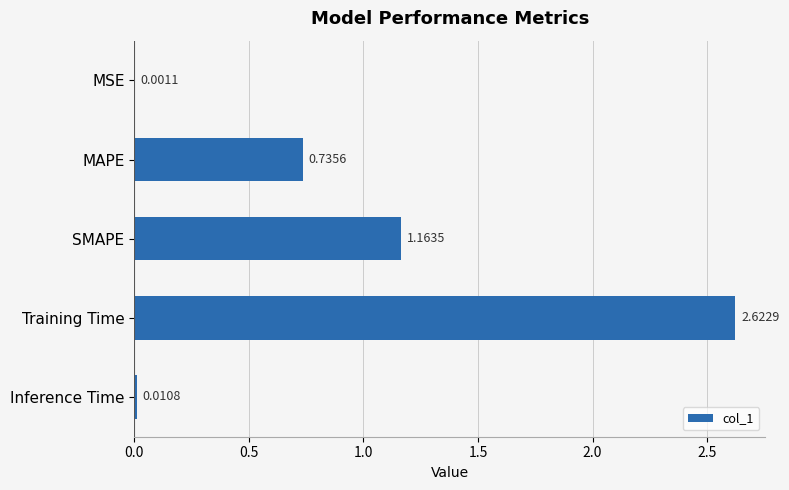

What is the sum of all values?

4.5